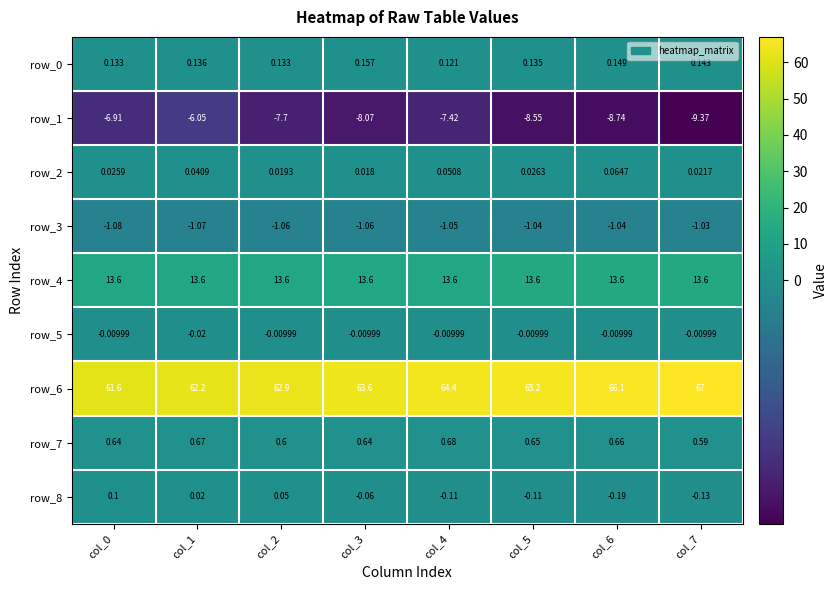

What is the sum of all row_1 values?

-62.8